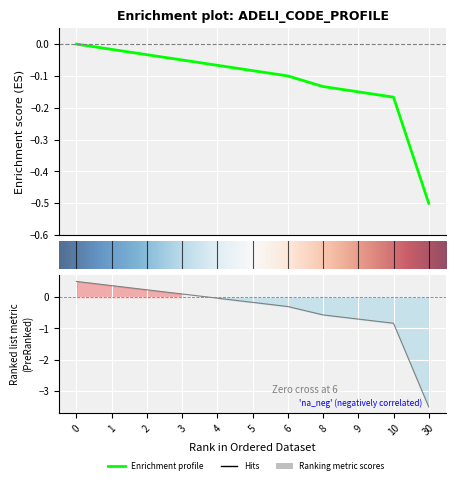

True or false: there are more than 0 points higher than both neighbors.

False